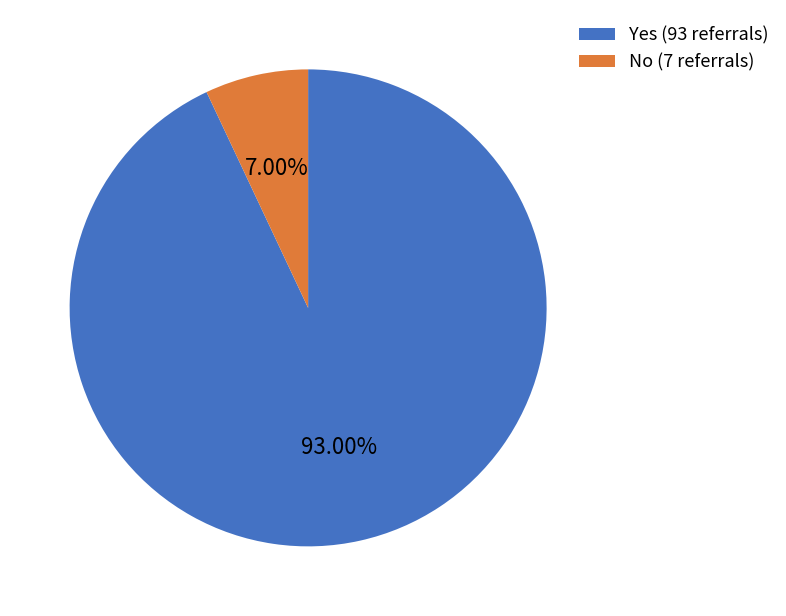

Between No and Yes, which is larger?

Yes